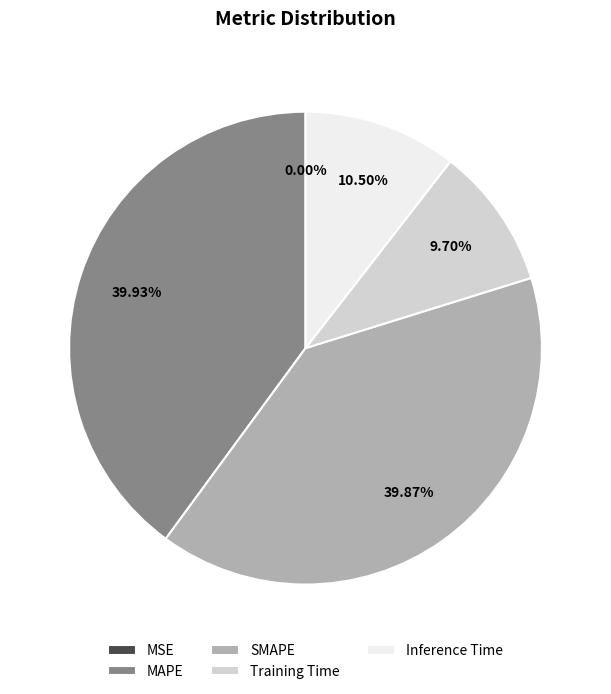

Does any single category account for the majority?

No